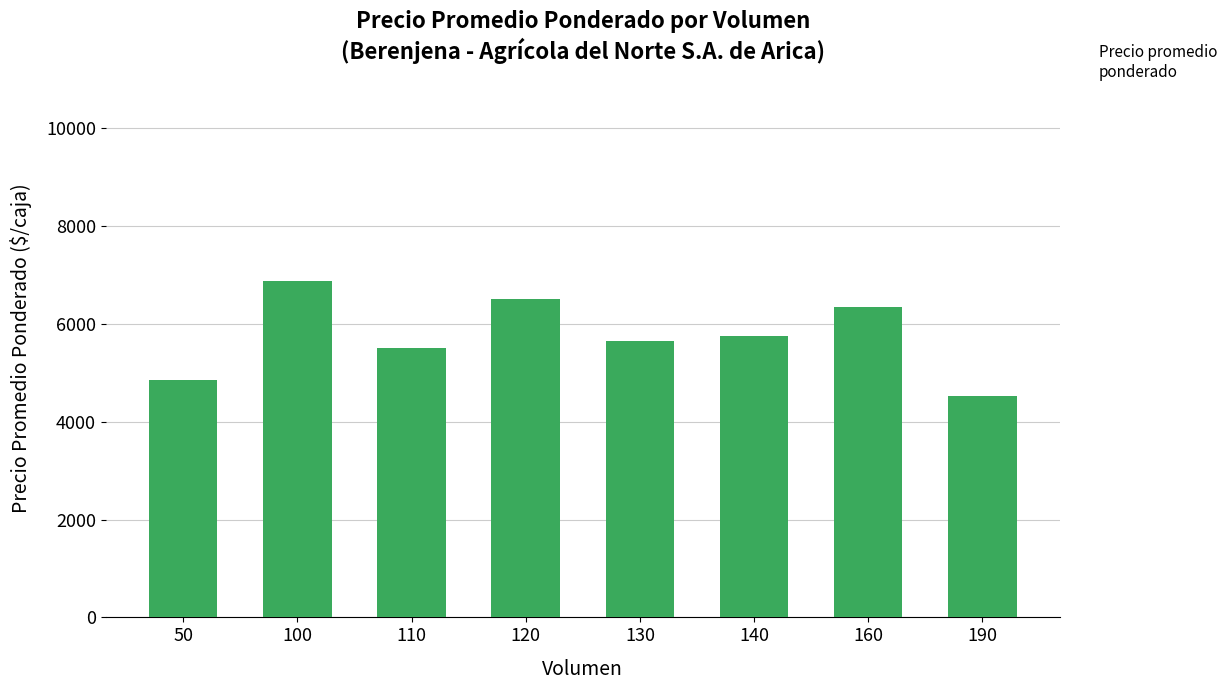

True or false: the data shows 5750 at 140.

True